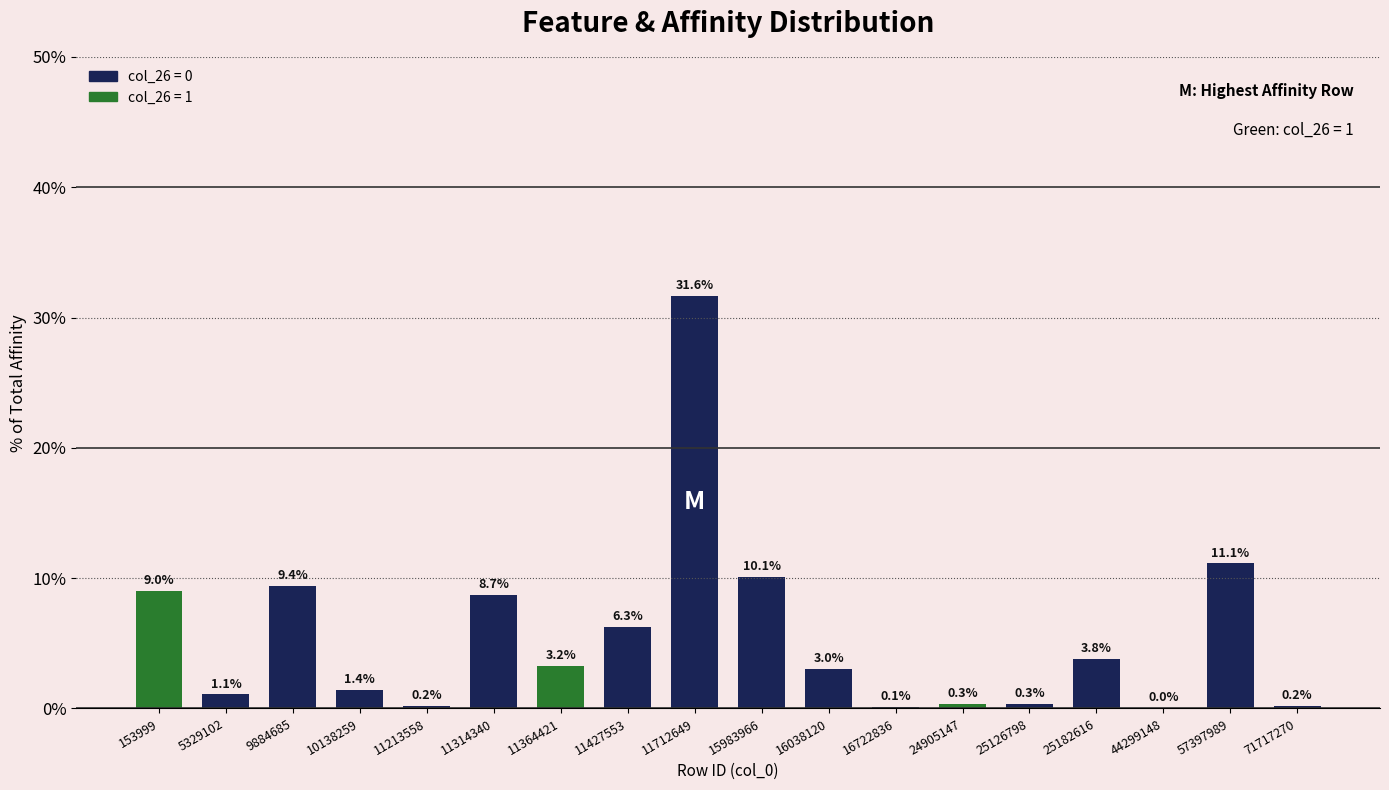

Which label corresponds to the largest value in the chart?

11712649